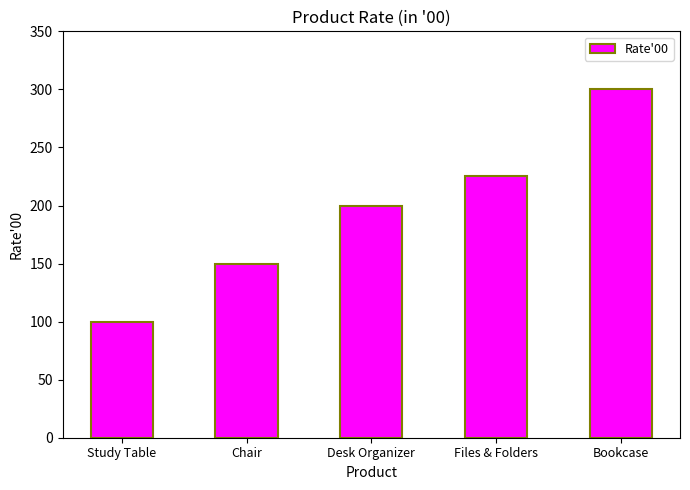

What is the label of the 5th bar from the right?

Study Table